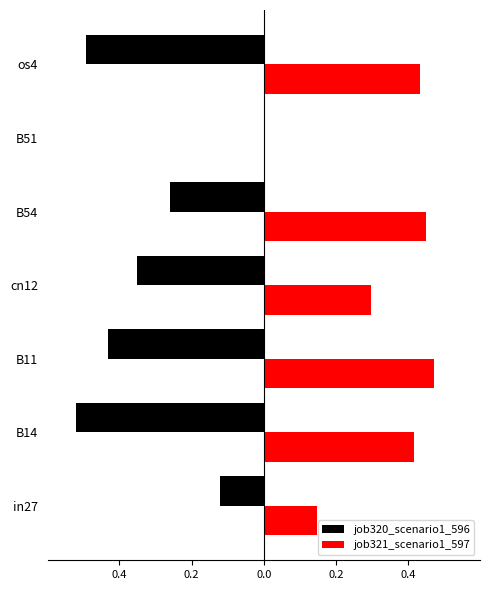

Rank the series by their maximum value, from lowest to highest.

job320_scenario1_596, job321_scenario1_597